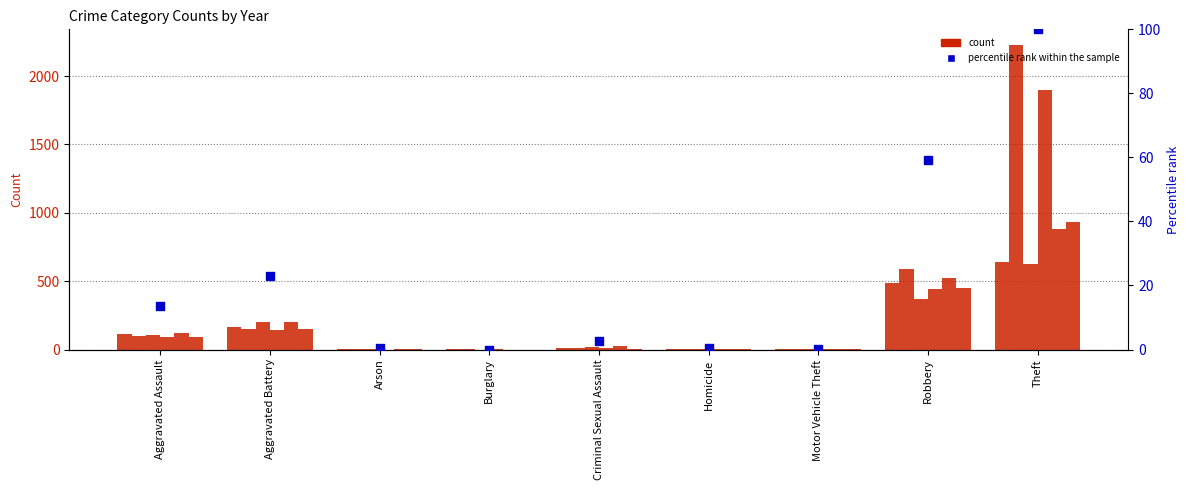

Between Aggravated Battery and Arson, which is larger?

Aggravated Battery